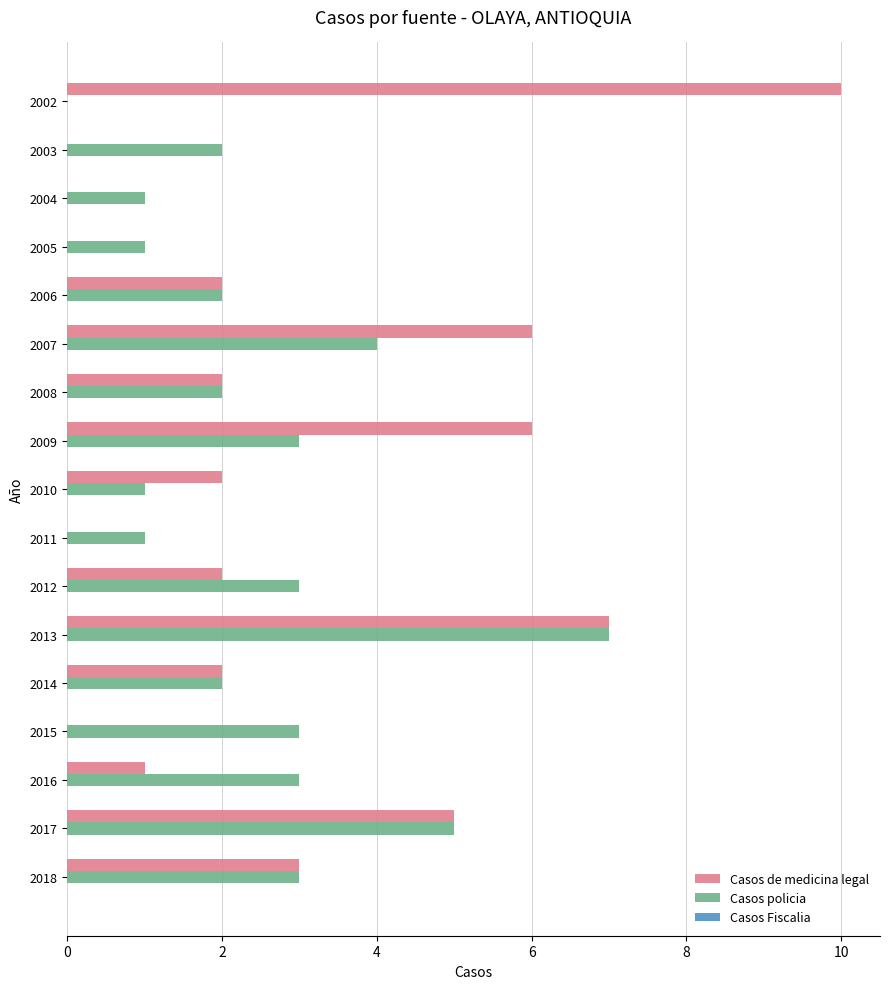

At which category is the sum across all series the highest?

2013